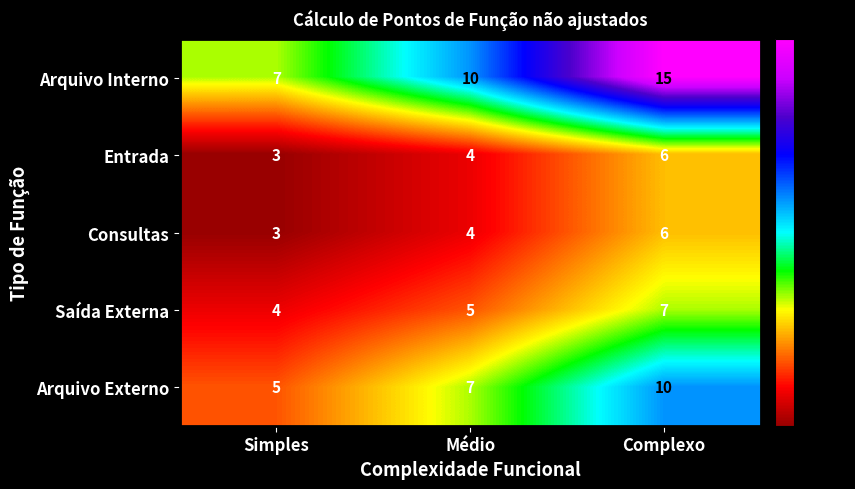

Reading left to right, what are all the values shown in this chart?

Arquivo Interno: 7	10	15
Entrada: 3	4	6
Consultas: 3	4	6
Saída Externa: 4	5	7
Arquivo Externo: 5	7	10